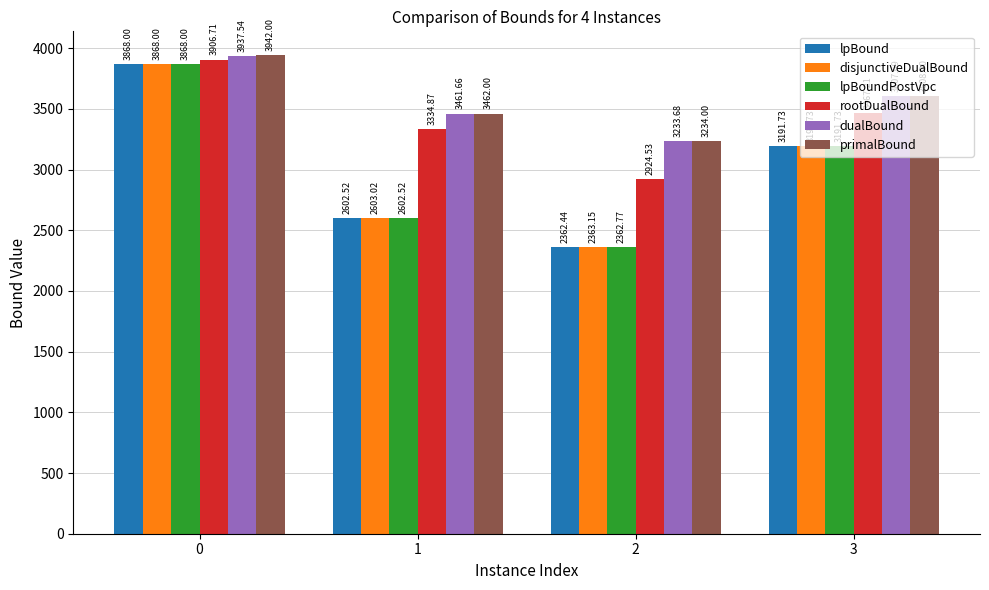

Where is rootDualBound nearest to the value 3415?

3